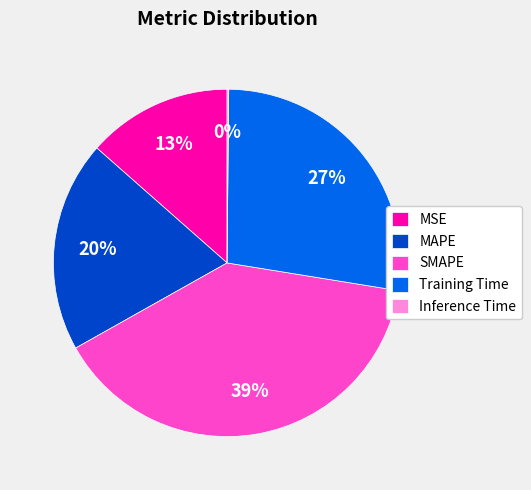

Which has a higher value, SMAPE or MAPE?

SMAPE